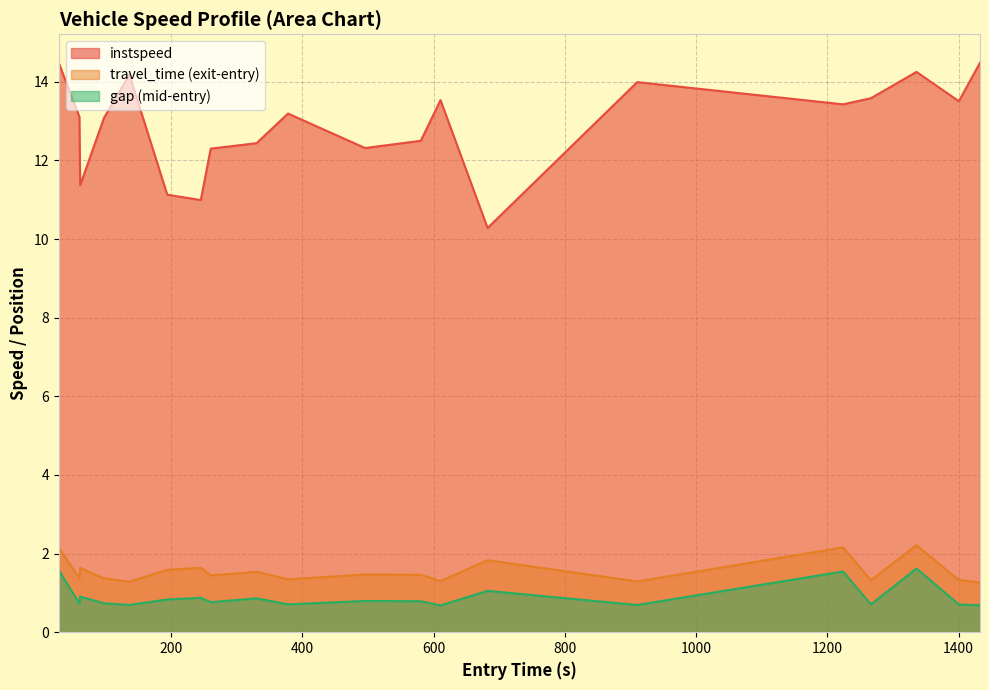

True or false: instspeed and travel_time (exit-entry) intersect in this chart.

False